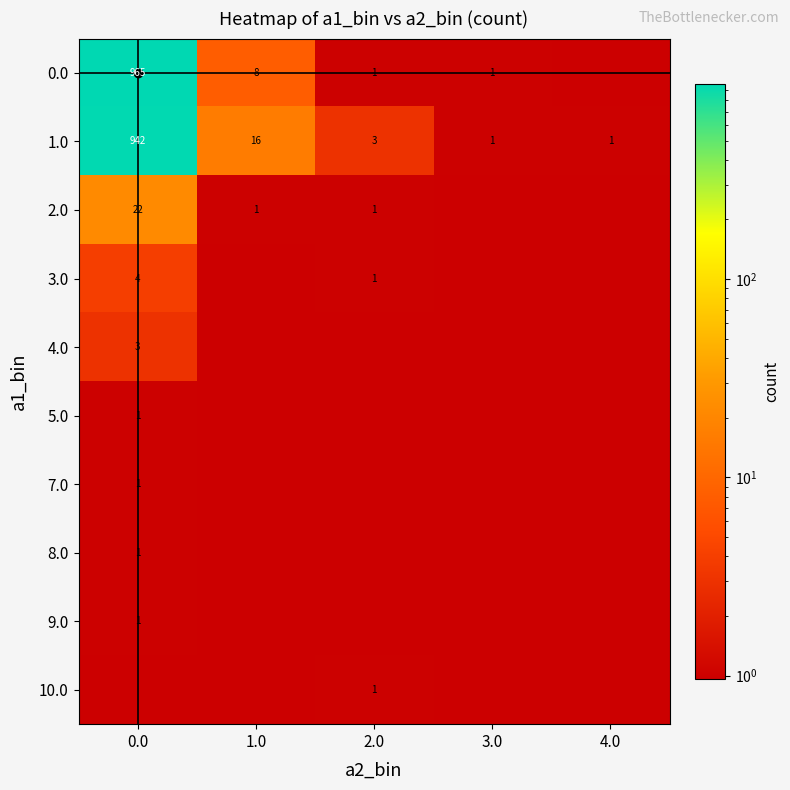

Where is 1.0 nearest to the value 471?

1.0